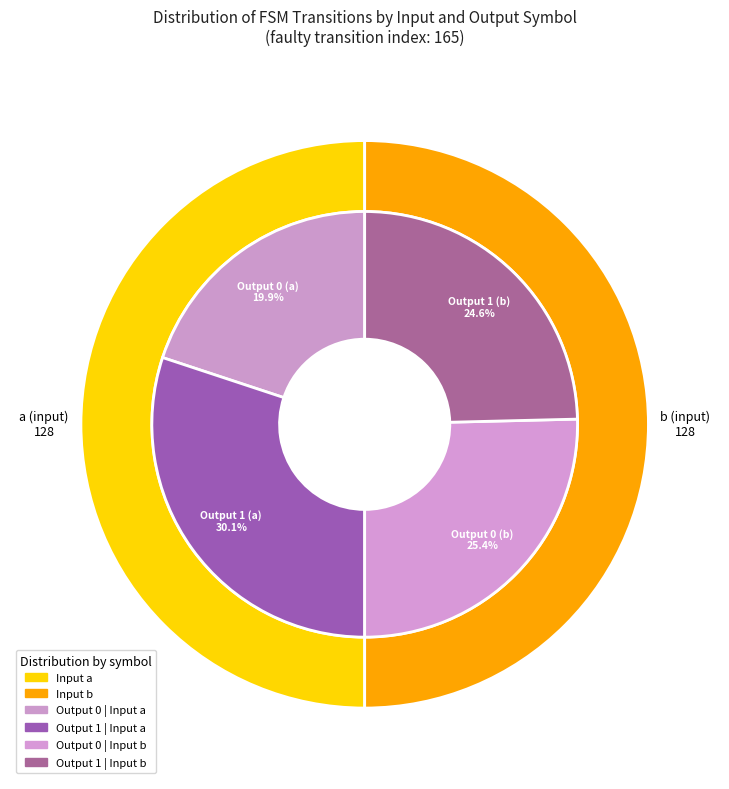

Does any single category account for the majority?

No